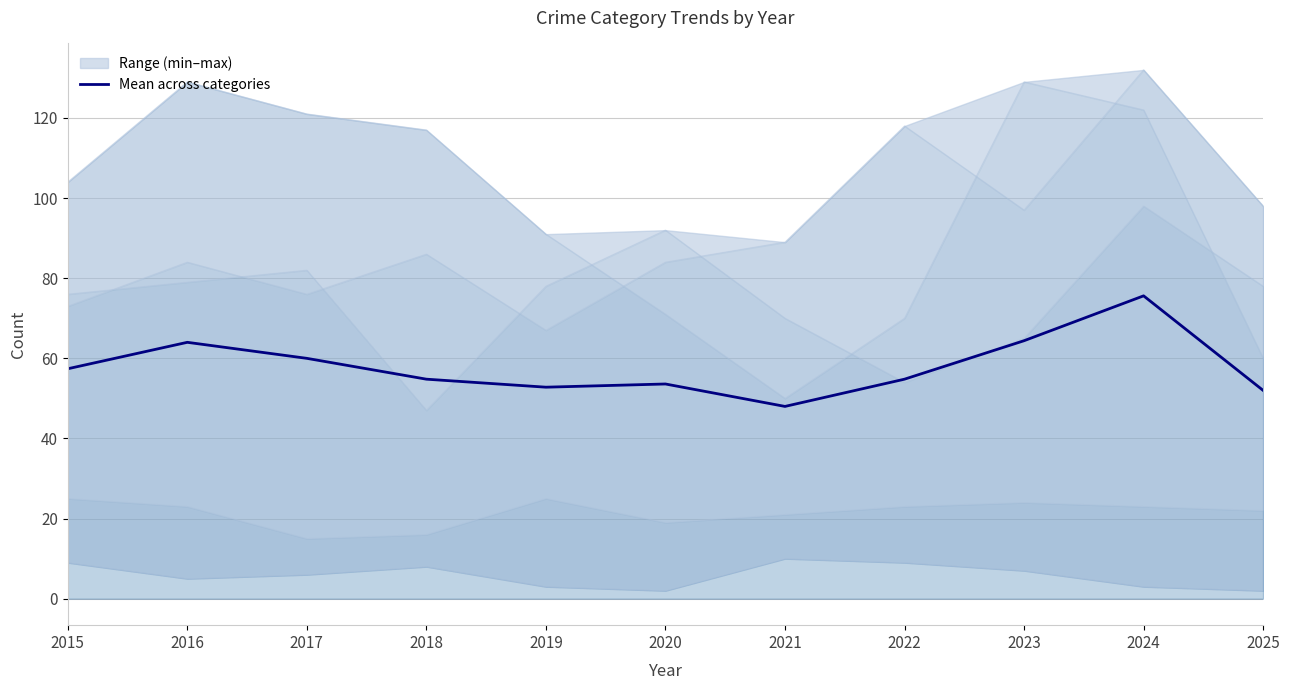

Which category has the highest value in the Mean across categories series?

2024